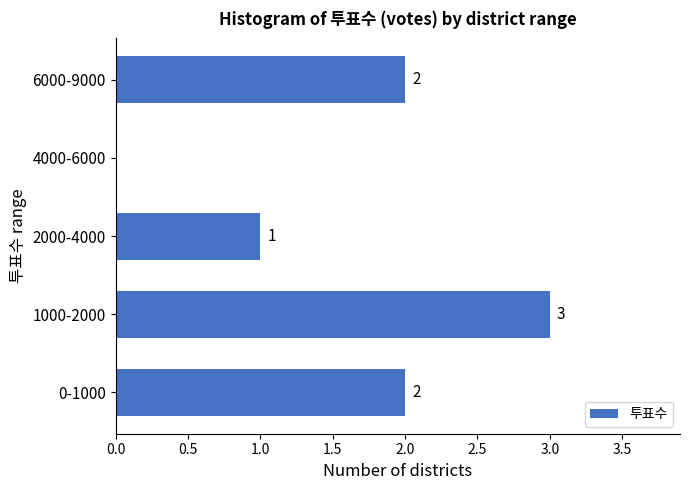

Reading top to bottom, list all the values displayed in this chart.

6000-9000=2	4000-6000=0	2000-4000=1	1000-2000=3	0-1000=2